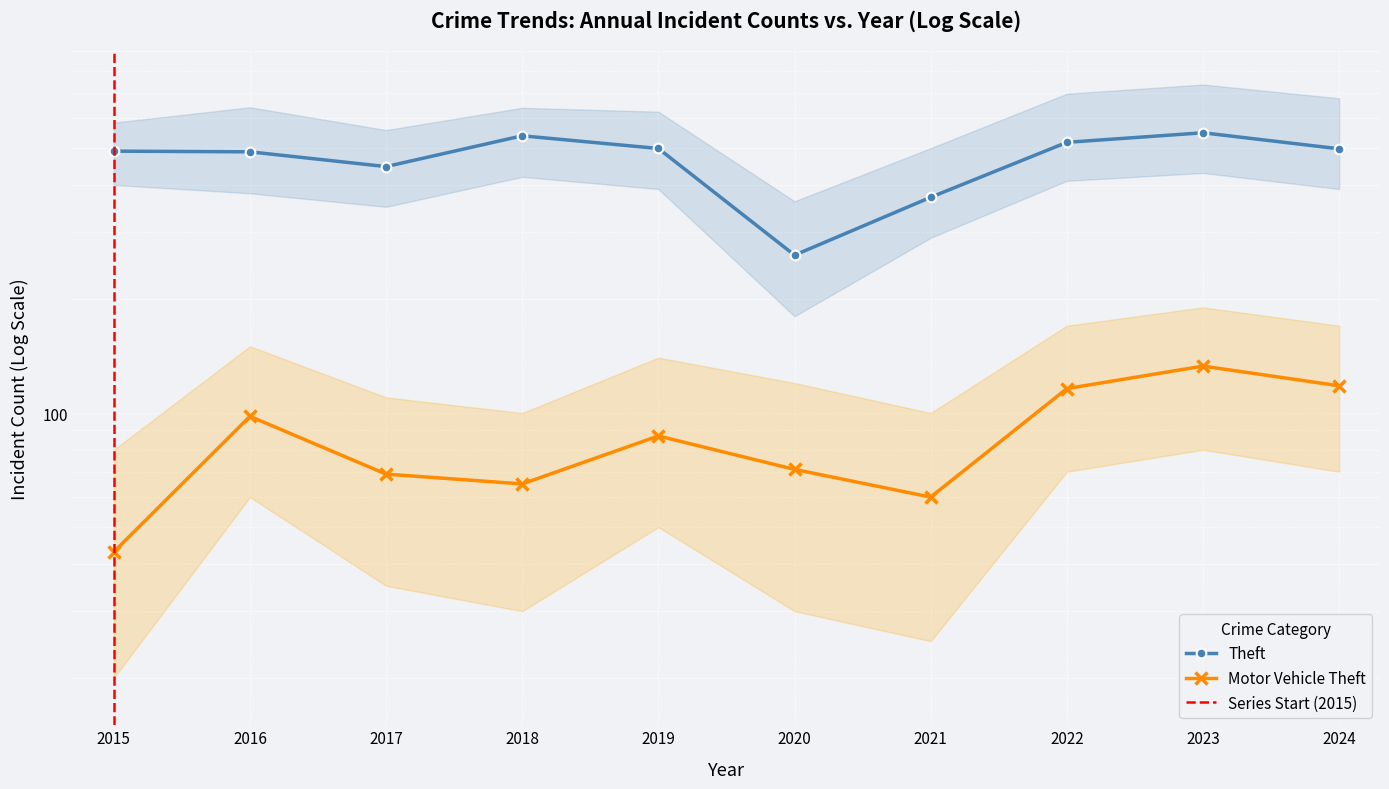

How many interior local valleys does the Motor Vehicle Theft series have?

2